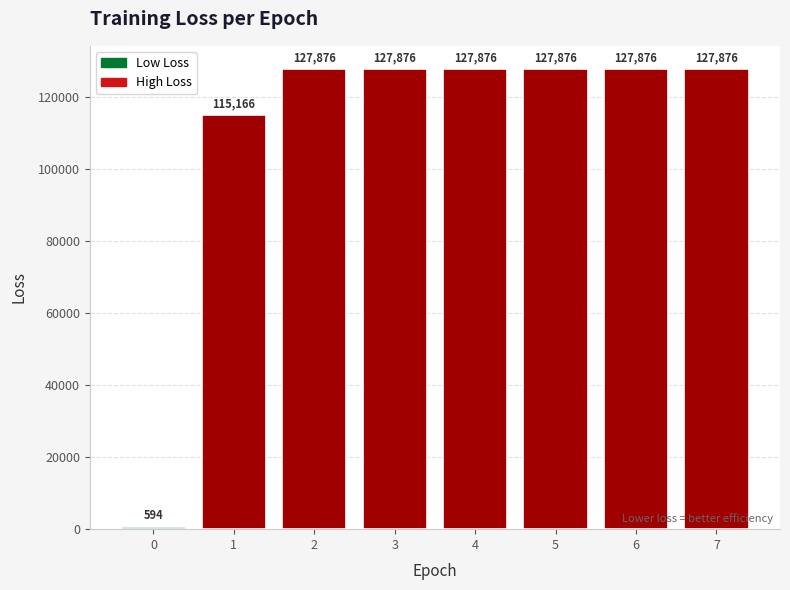

What value does the data have at 7?

127875.8